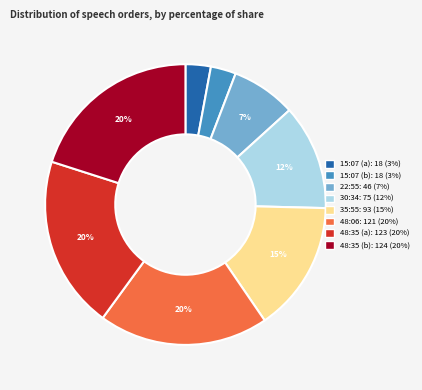

To the nearest percent, what is the average slice percentage?

12%